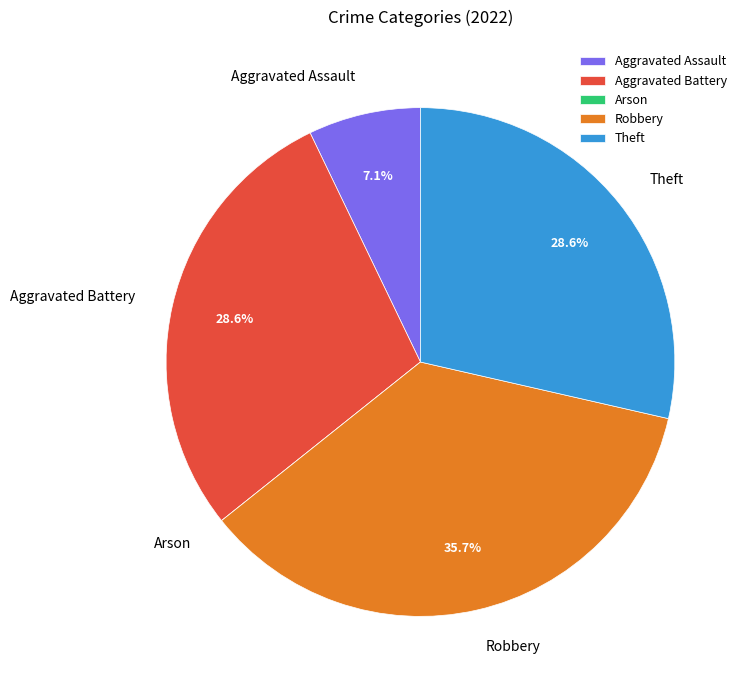

Which category has the biggest portion of the pie?

Robbery